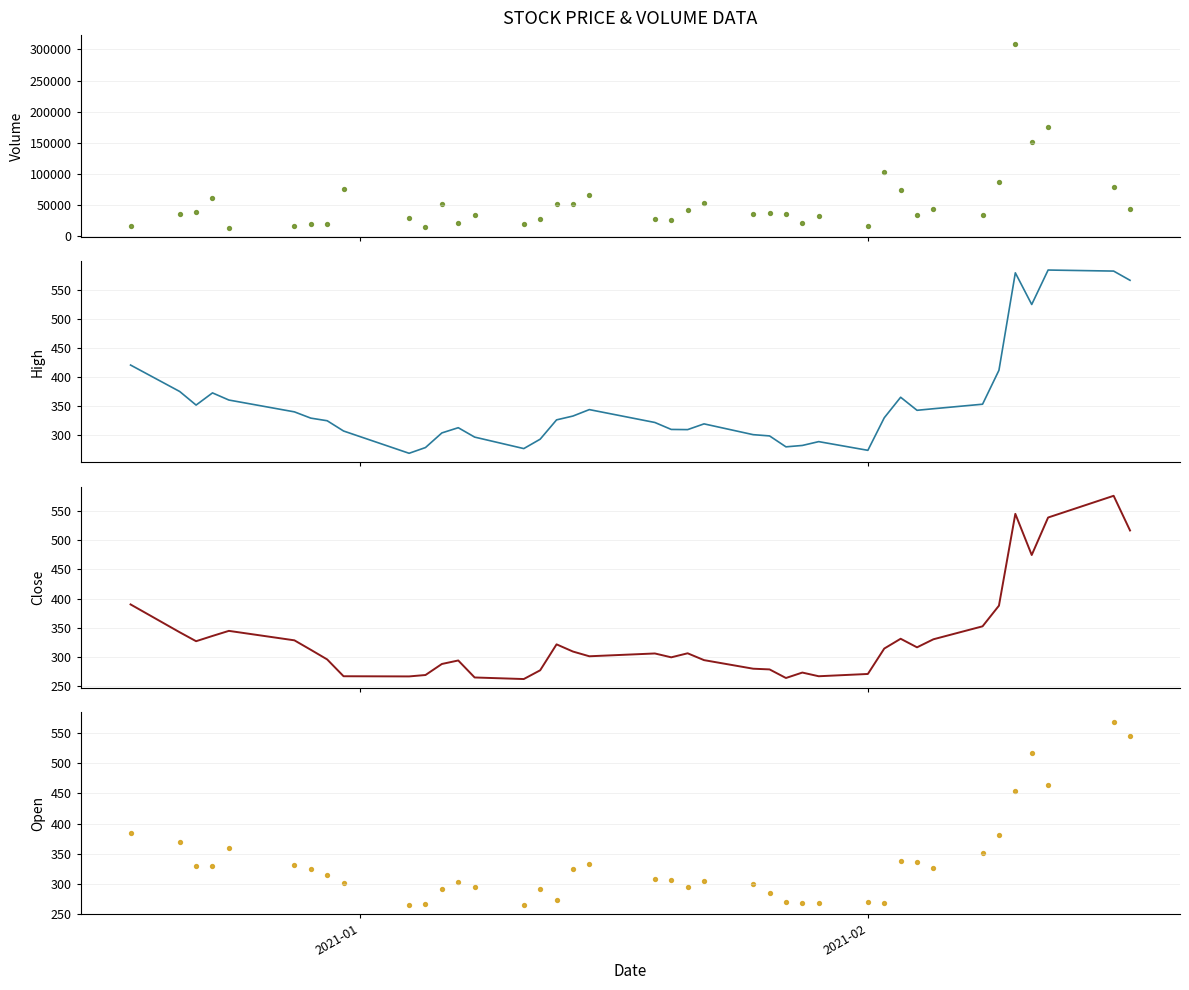

Which series has the widest spread of Y values?

Volume